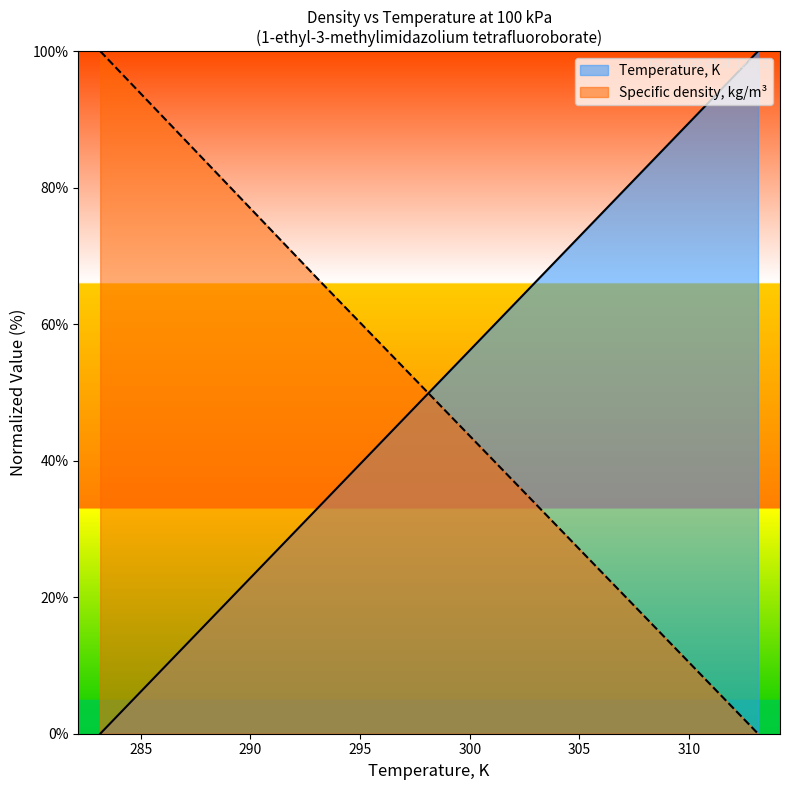

Rank the series by their maximum value, from lowest to highest.

Temperature, K, Specific density, kg/m3